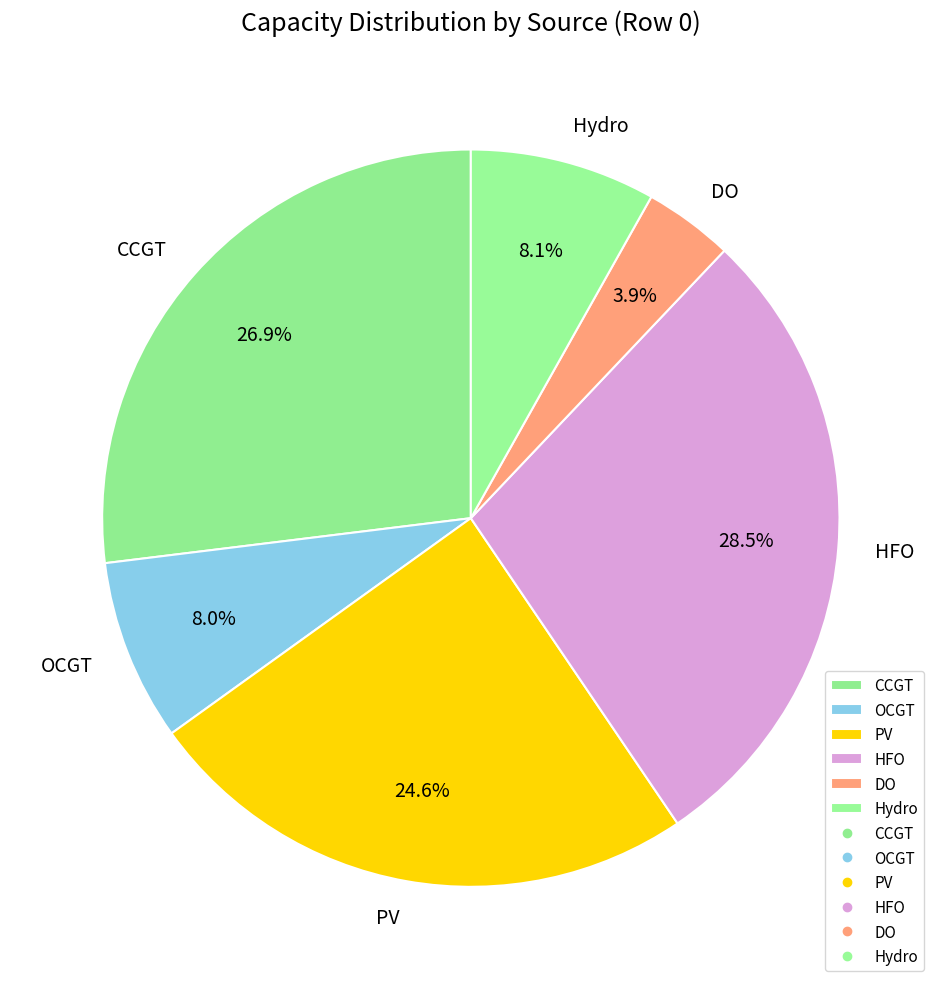

Is the sum of HFO and OCGT greater than half?

No